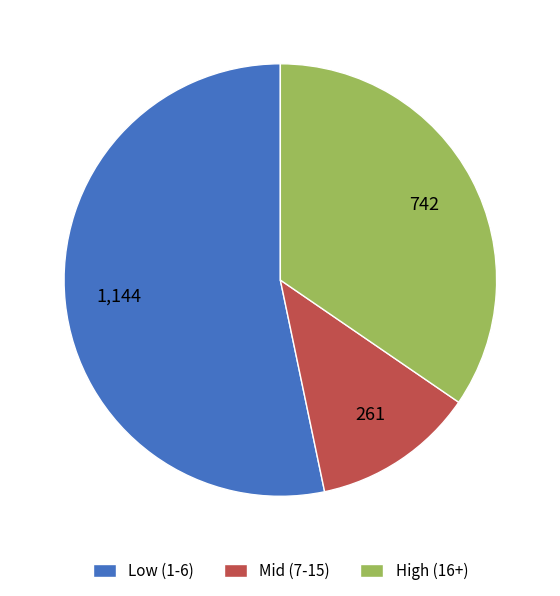

How many slices are in this pie chart?

3